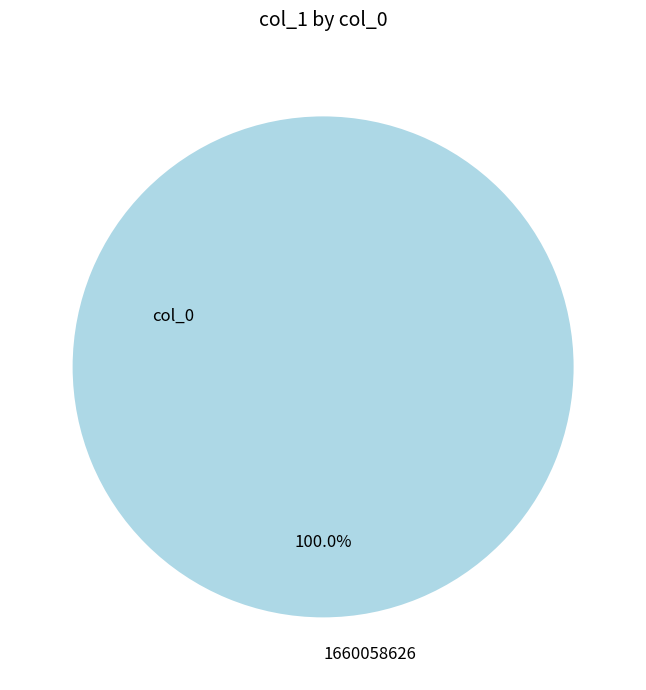

Is there a majority slice in this chart?

Yes